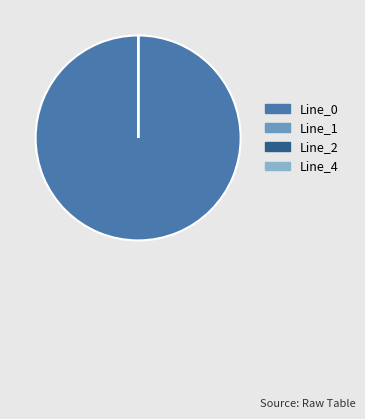

Does Line_0 represent more than half of the total?

Yes